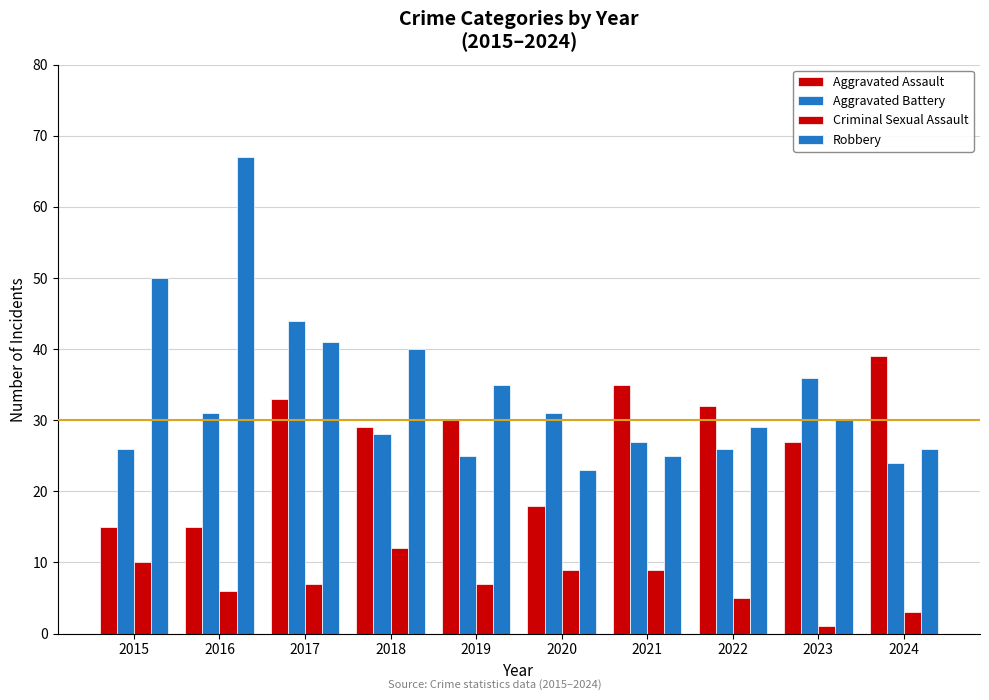

What is the value of the Robbery bar at the 9th from the left?

30